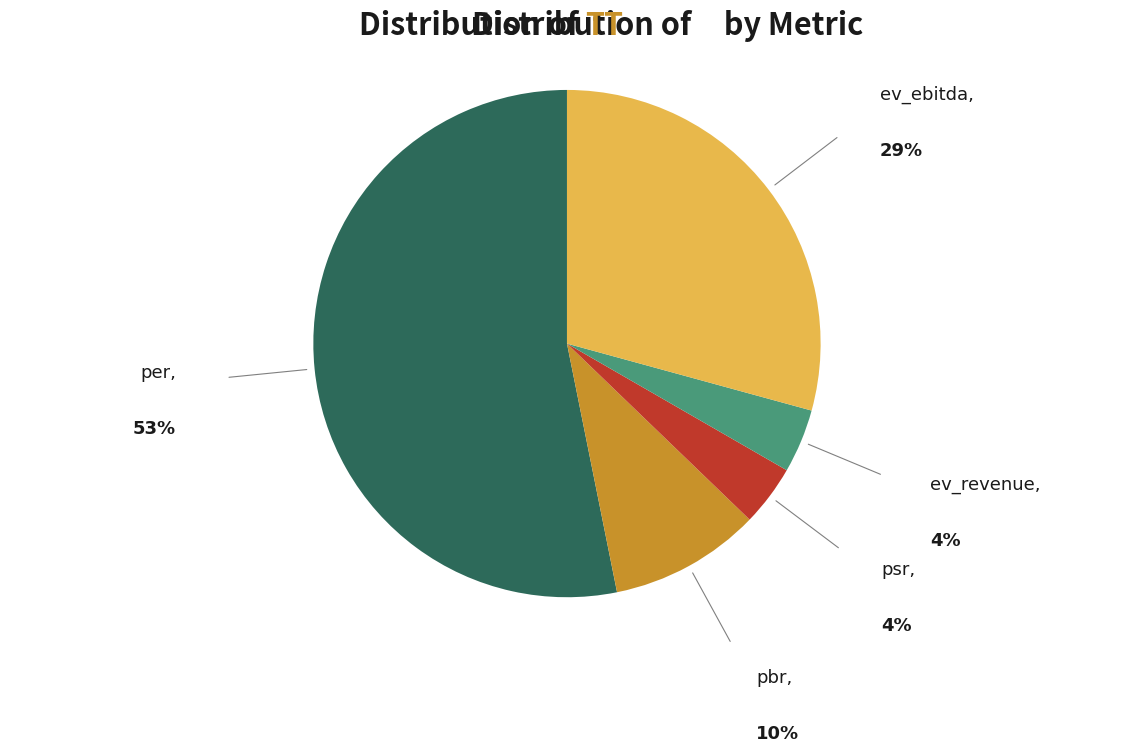

Is there a majority slice in this chart?

Yes